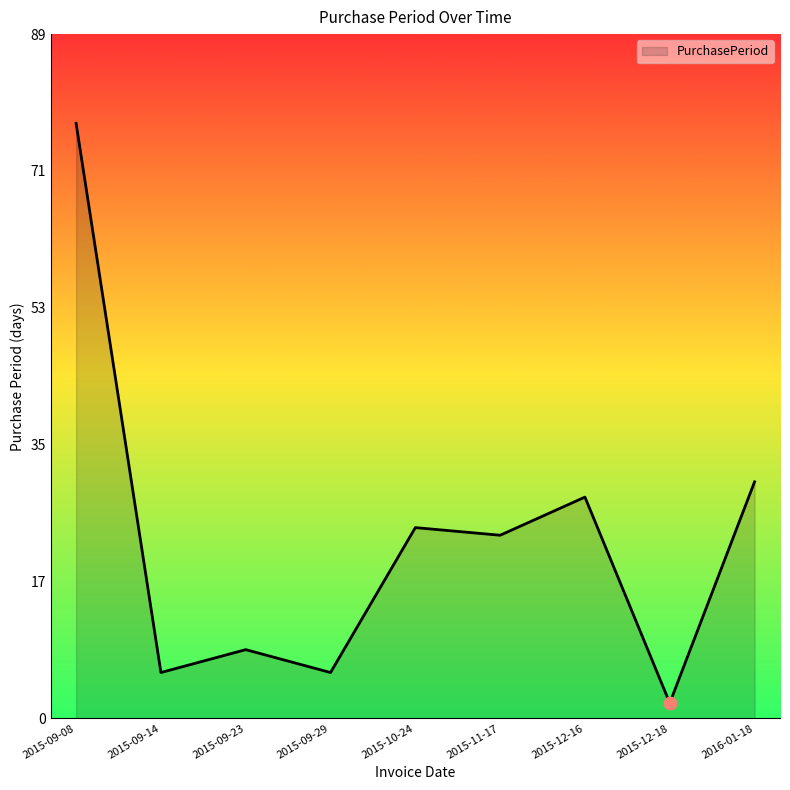

What is the change in value from 2015-09-23 to 2015-11-17?

+15